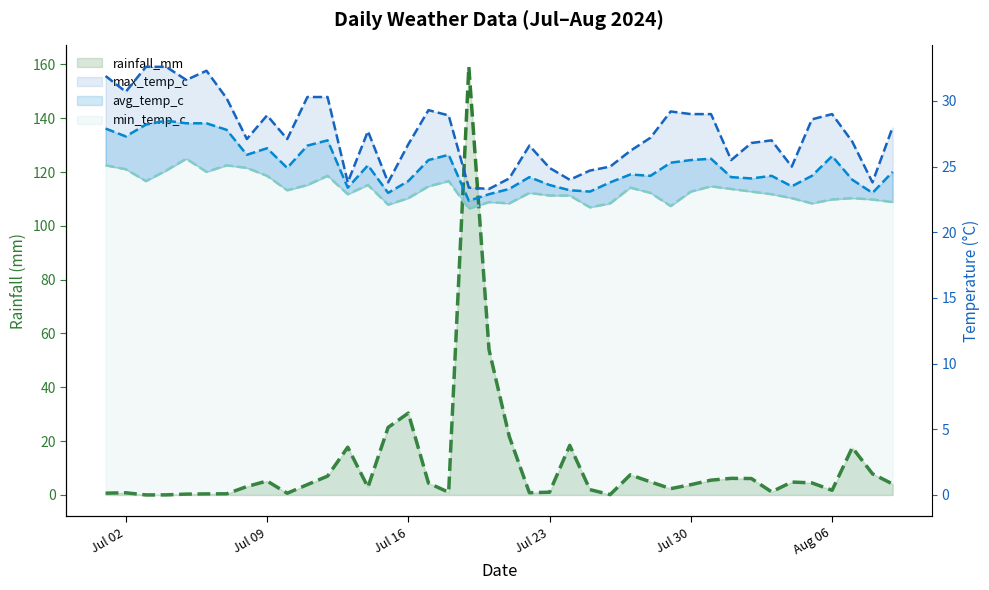

Which series has the largest total across all categories?

max_temp_c